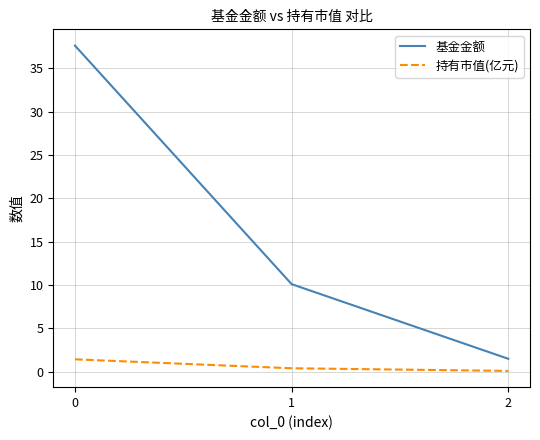

What is the sum of the 持有市值(亿元) values at 2 and 0?

1.5